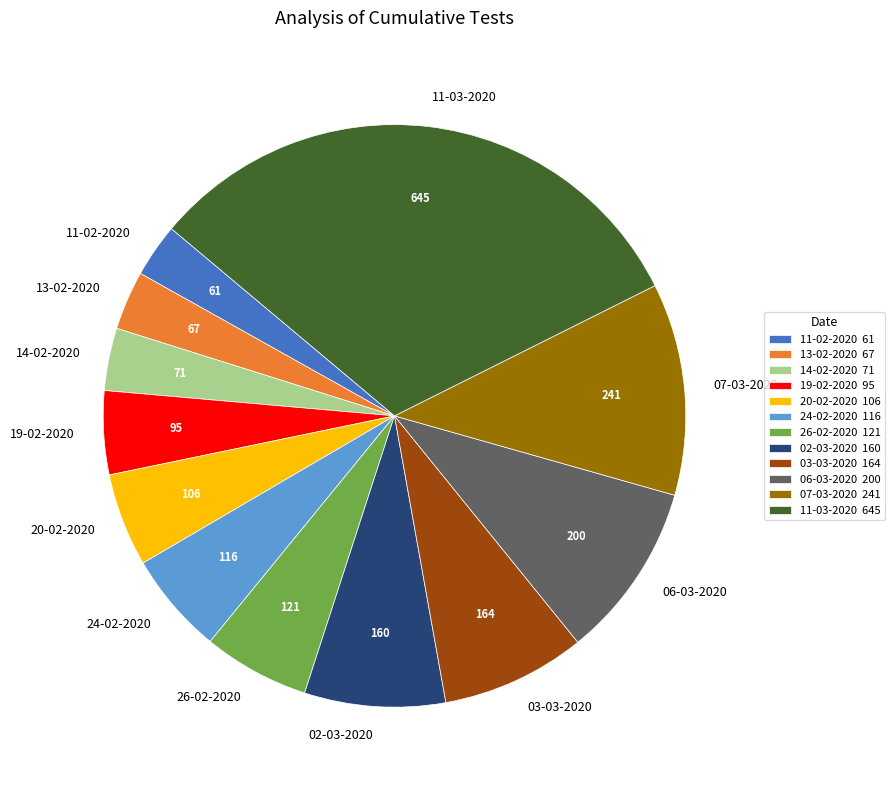

Is there a majority slice in this chart?

No